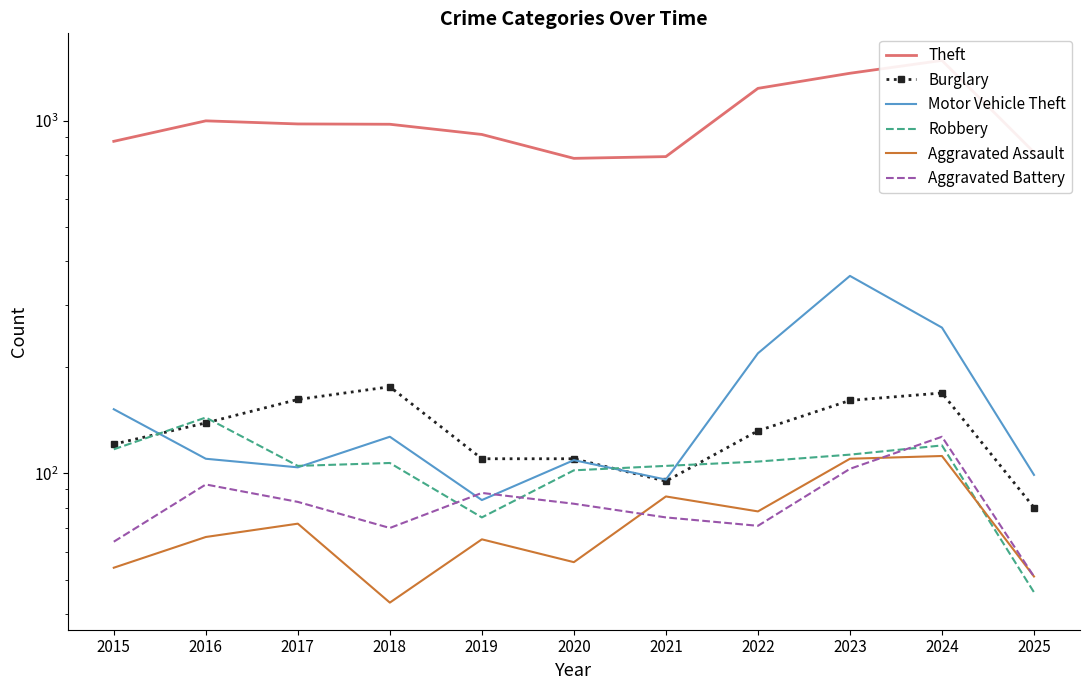

What are all the series names shown in the legend?

Theft, Burglary, Motor Vehicle Theft, Robbery, Aggravated Assault, Aggravated Battery